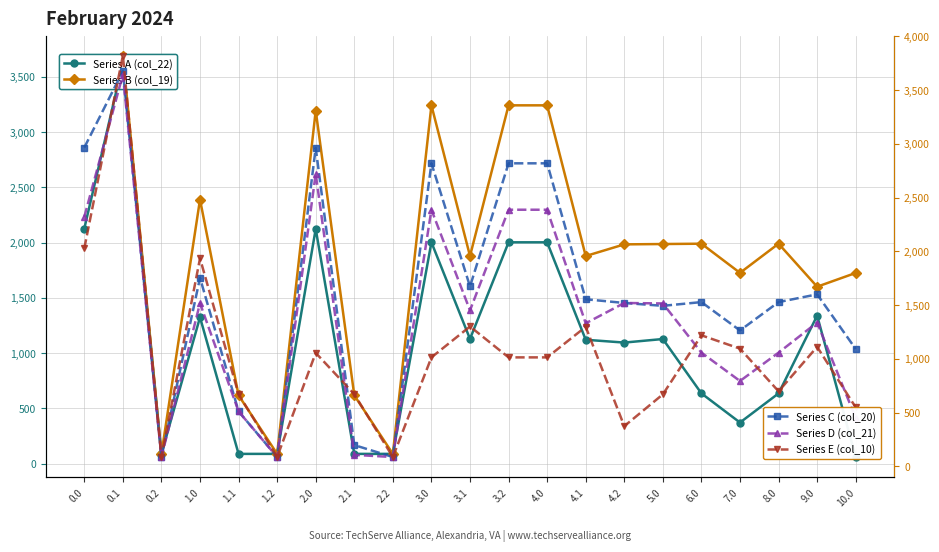

What is the total value across all series at 9.0?

6993.4